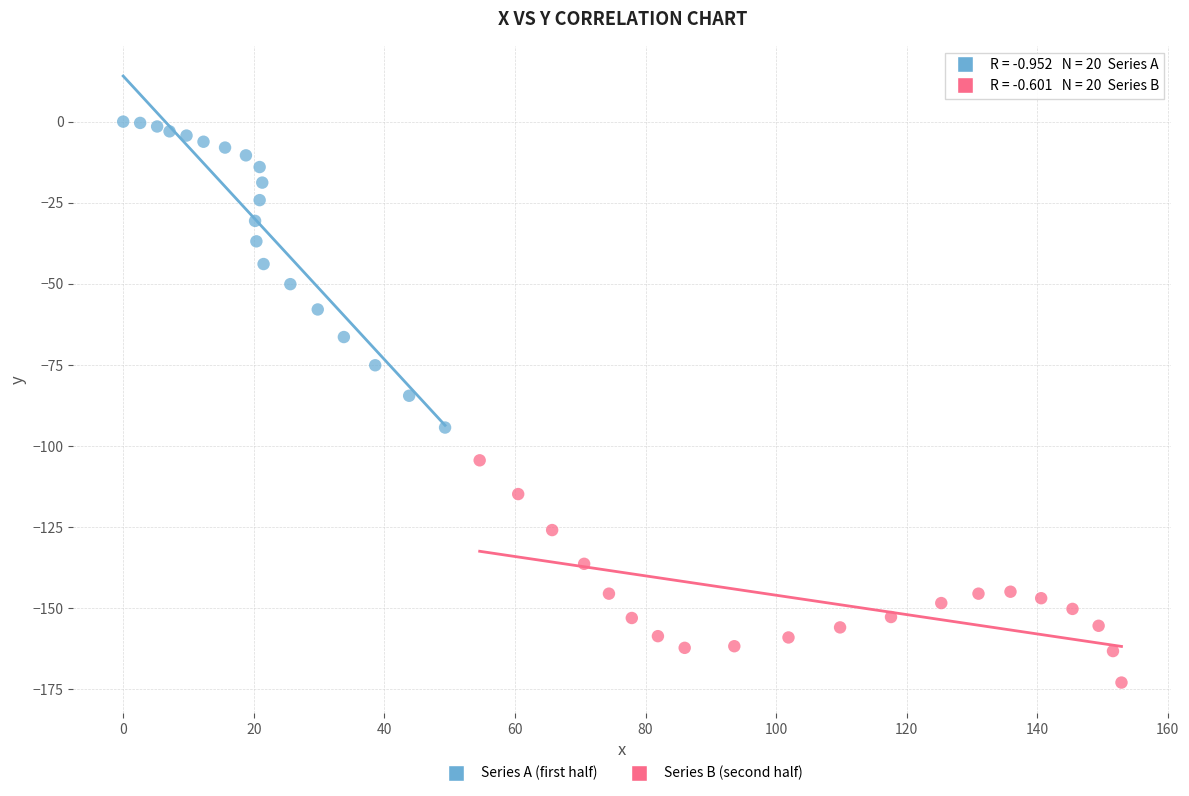

Which series contains the highest Y value?

Series A (first half)